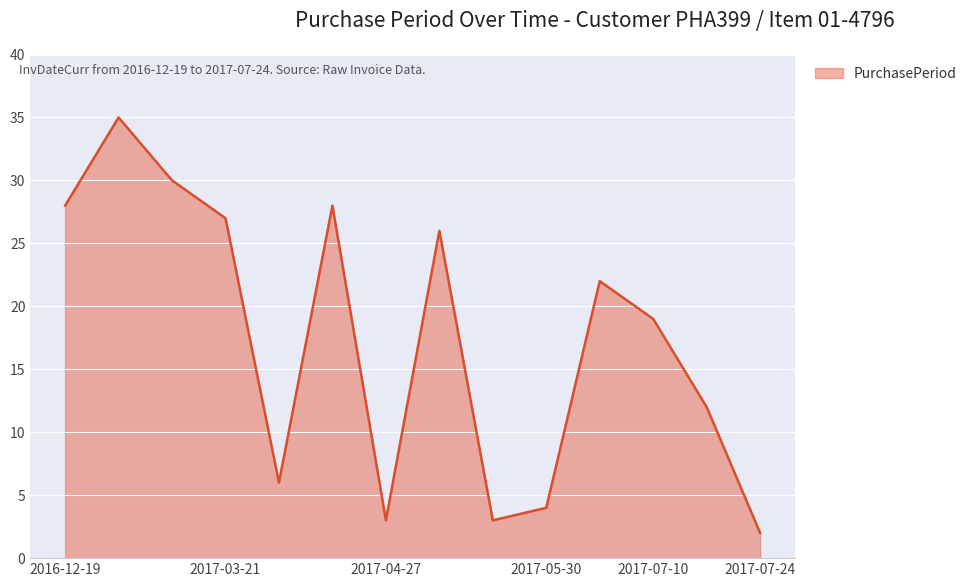

What is the greatest value displayed?

35